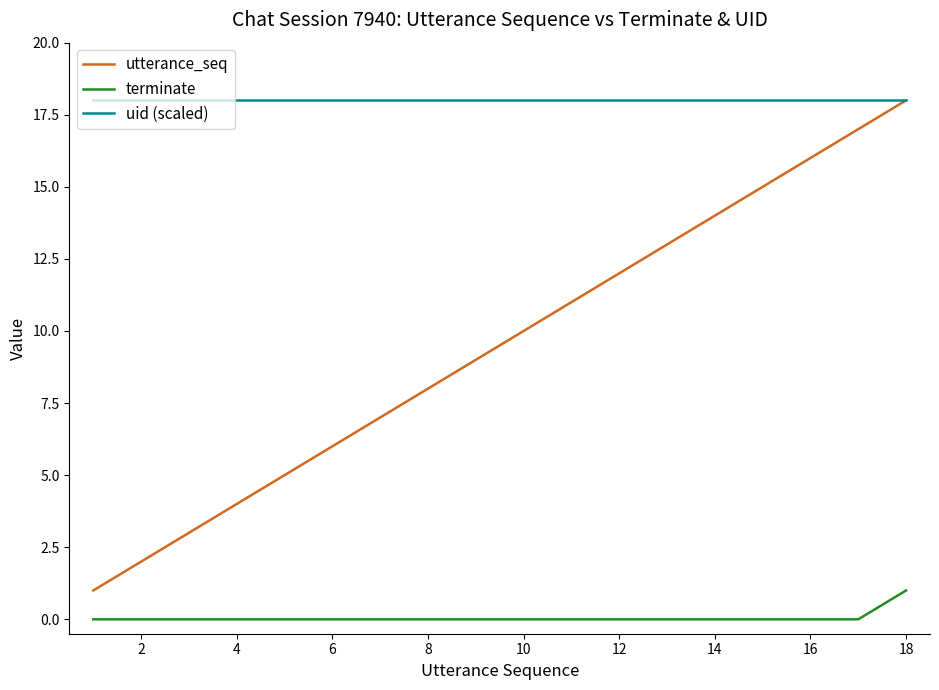

Rank the series by their average value, from lowest to highest.

terminate, utterance_seq, uid (scaled)